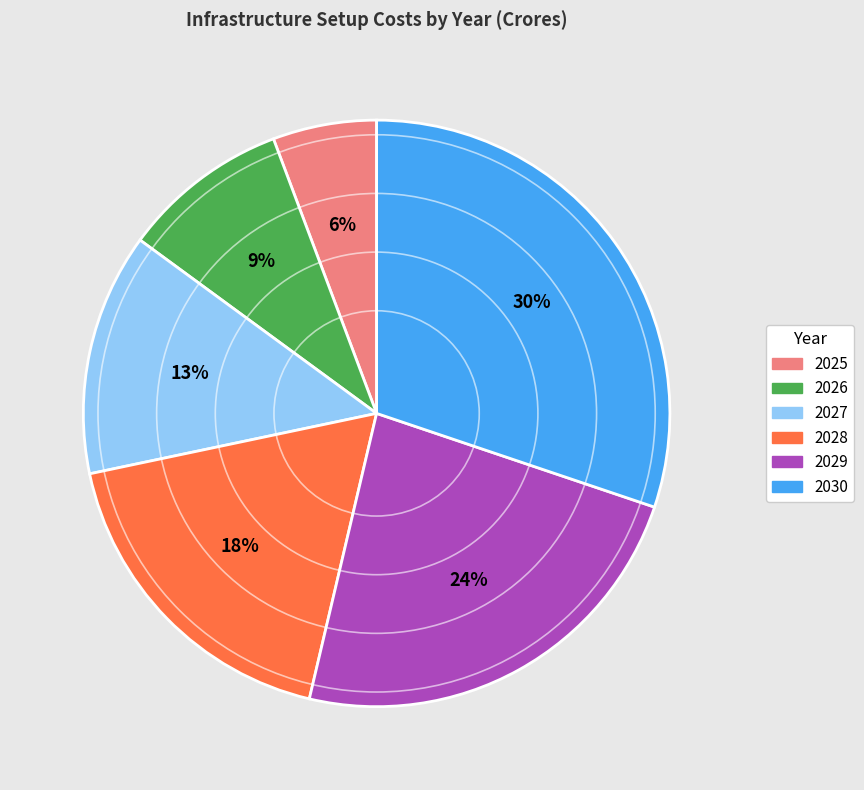

What is the ratio of the value at 2030 to the value at 2026?

3.3